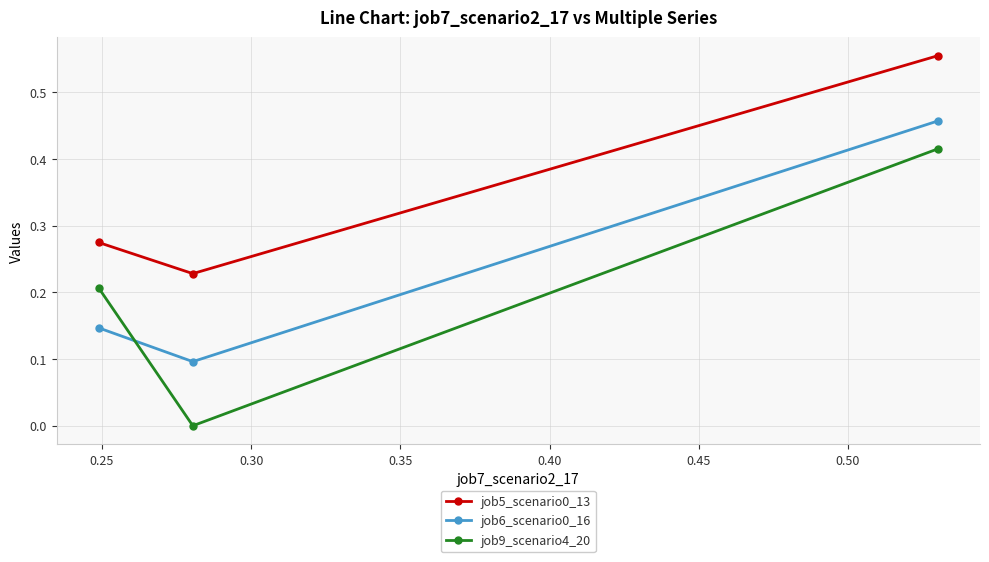

What is the maximum value shown in the chart?

0.6